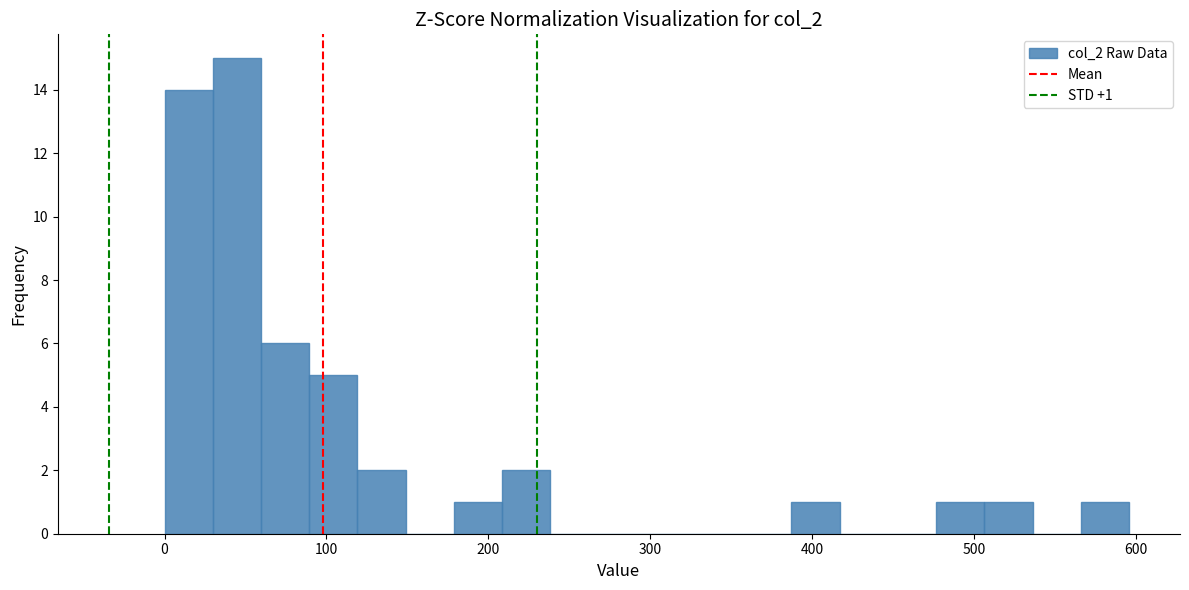

Read against the x-axis, roughly where is the centre of the tallest bar?

40